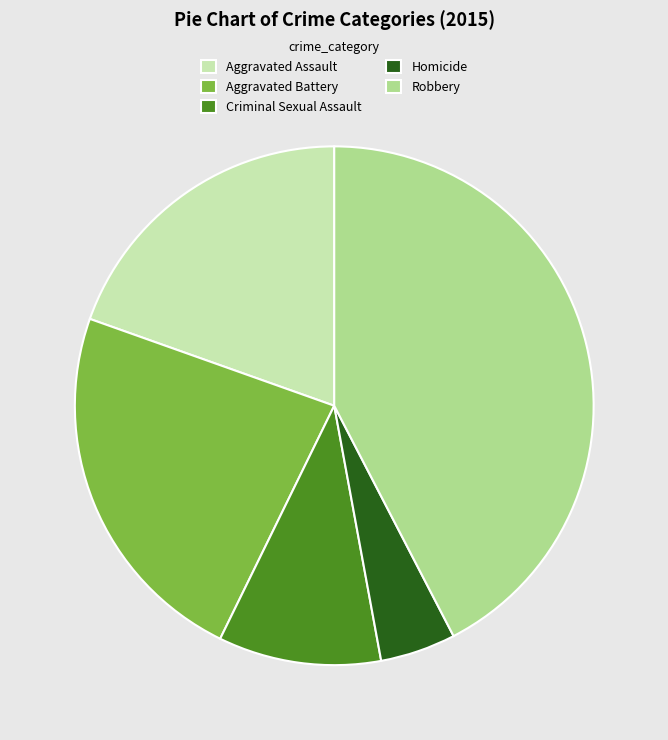

Count the number of slices in the pie.

5